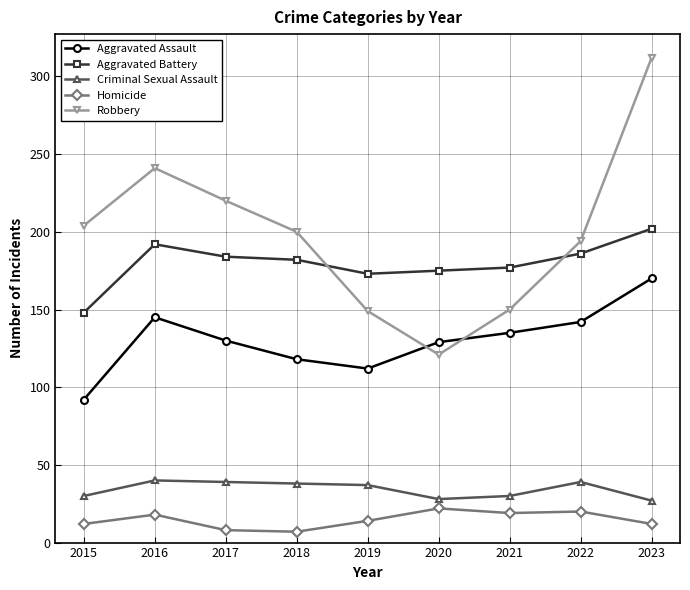

What is the value of the Aggravated Assault point at the 8th from the left?

142